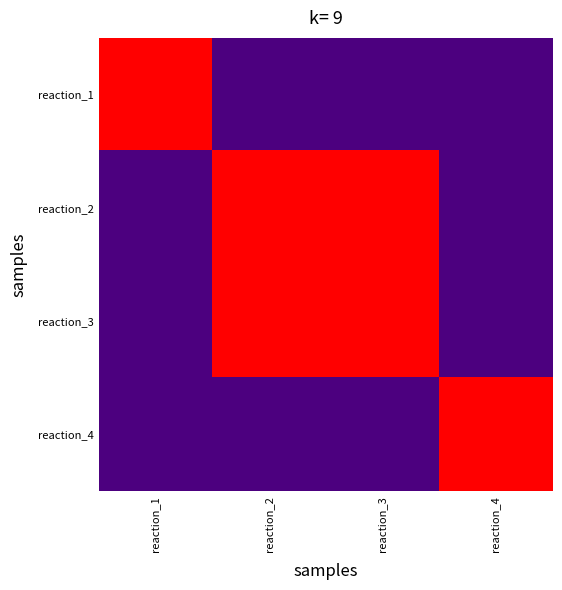

Reading left to right, transcribe all the data shown in this chart.

reaction_1: reaction_1=1	reaction_2=0	reaction_3=0	reaction_4=0
reaction_2: reaction_1=0	reaction_2=1	reaction_3=1	reaction_4=0
reaction_3: reaction_1=0	reaction_2=1	reaction_3=1	reaction_4=0
reaction_4: reaction_1=0	reaction_2=0	reaction_3=0	reaction_4=1